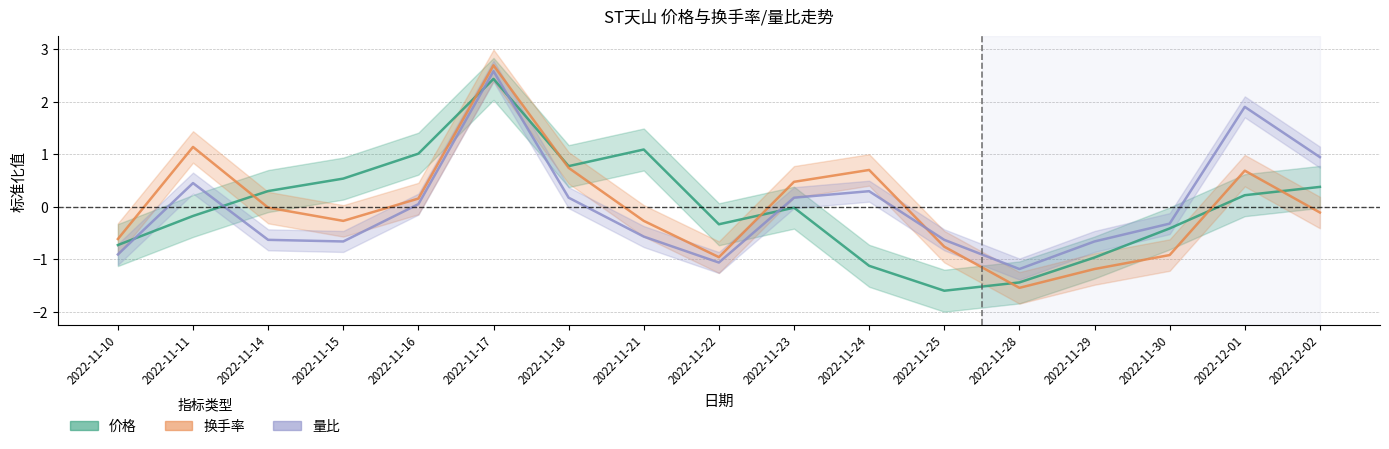

How many times do 换手率 and 量比 cross each other?

1